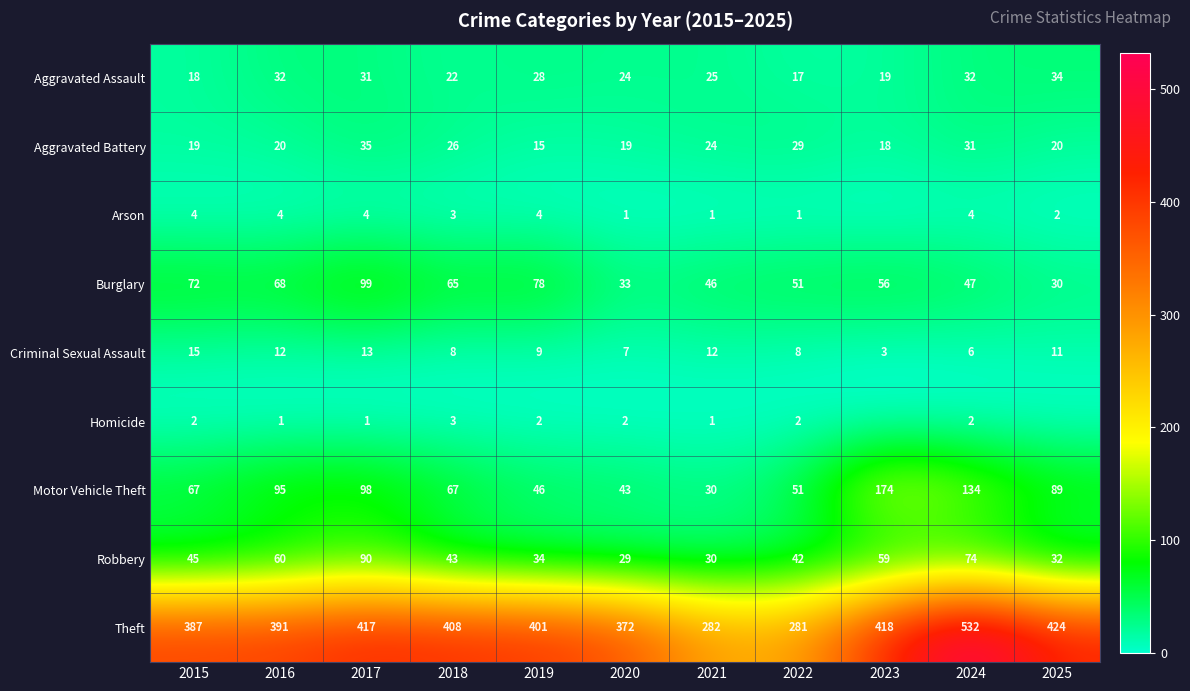

Is the value of Aggravated Battery at 2017 greater than the value of Theft at 2015?

No